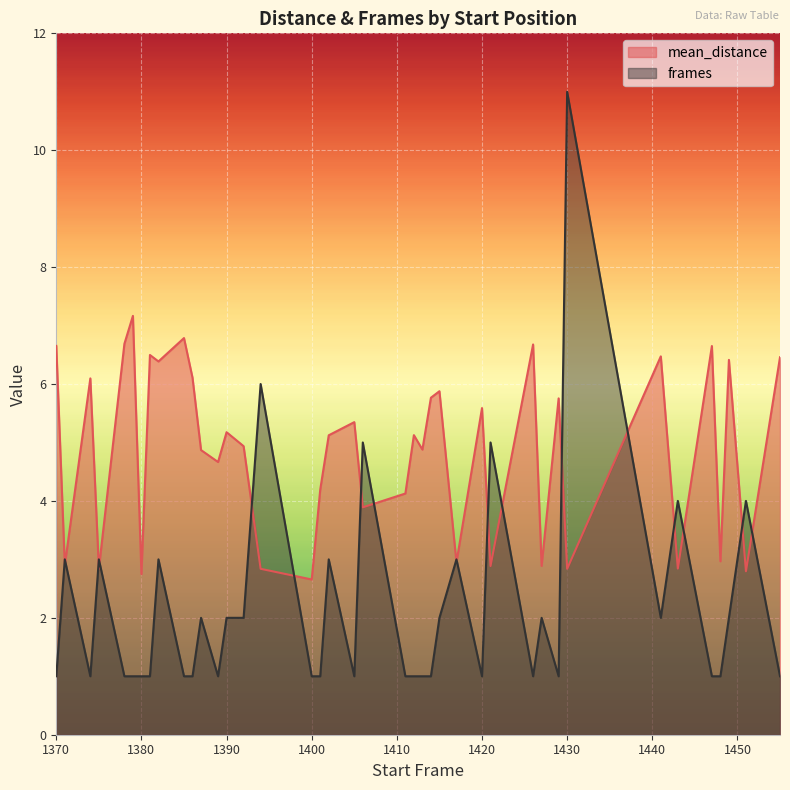

Is the value of frames at 1417 greater than the value of mean_distance at 1430?

Yes